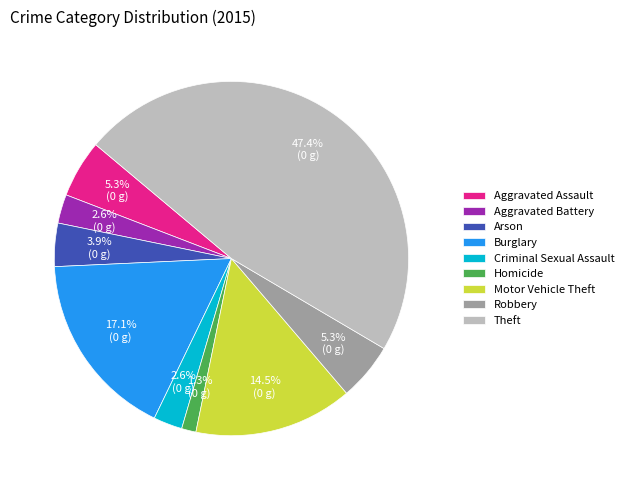

How many slices are in this pie chart?

9